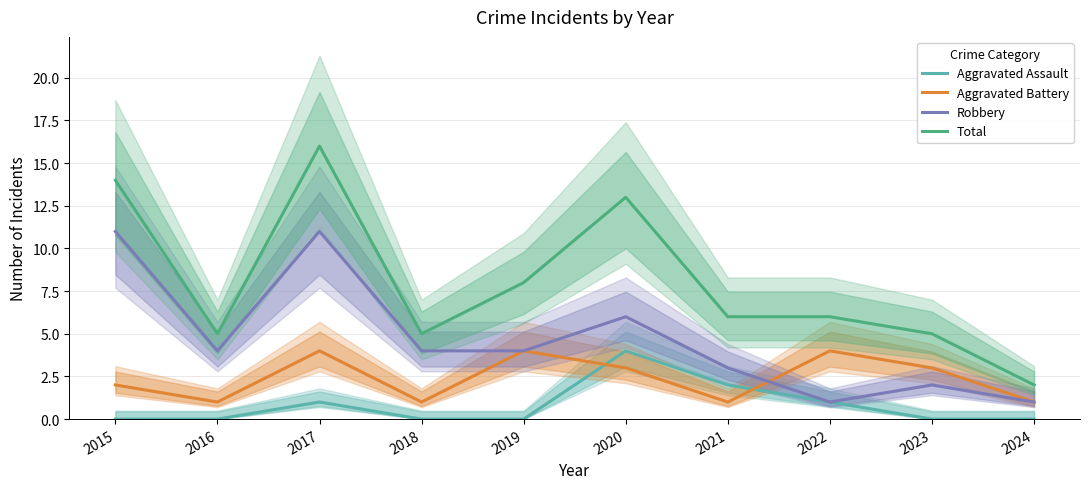

The value of Aggravated Battery at 2017 is 6. True or false?

False